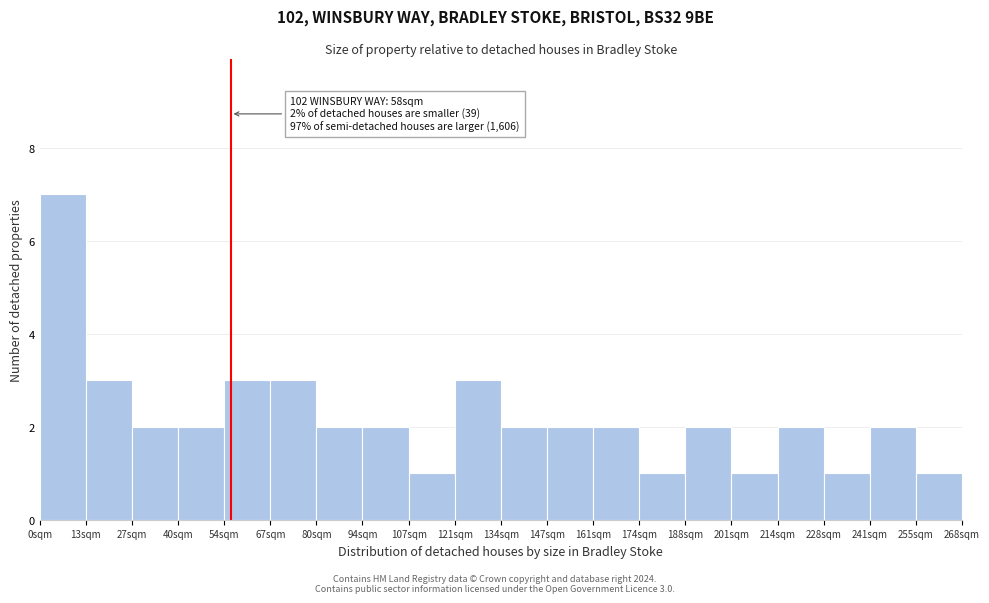

Reading left to right, transcribe all the data shown in this chart.

7	3	2	2	3	3	2	2	1	3	2	2	2	1	2	1	2	1	2	1